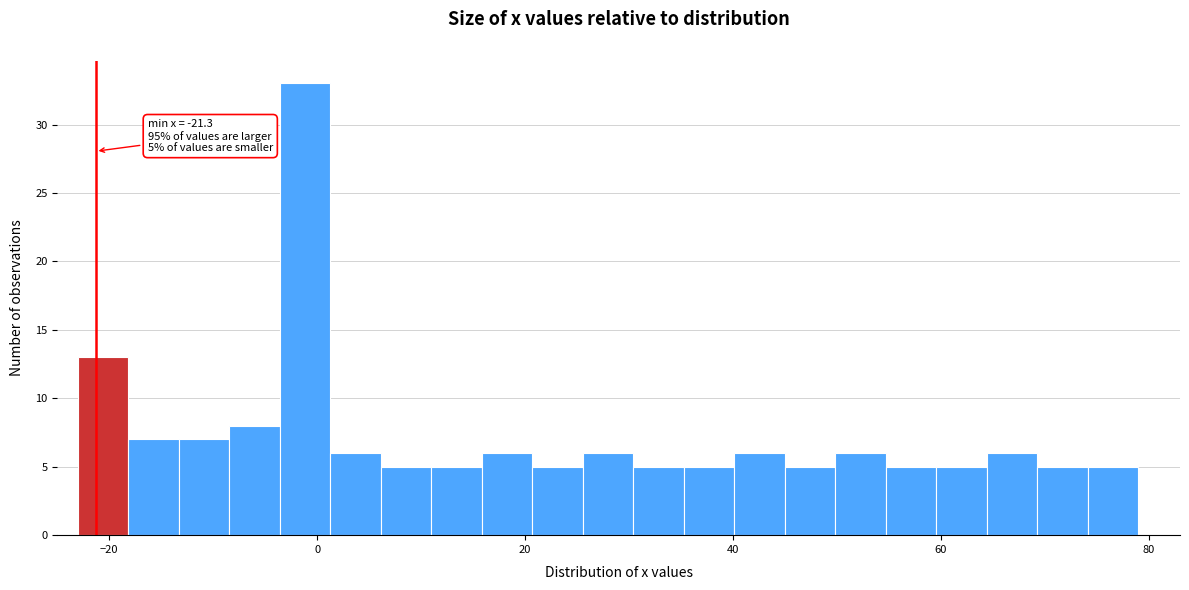

Read against the x-axis, roughly where is the centre of the tallest bar?

-2